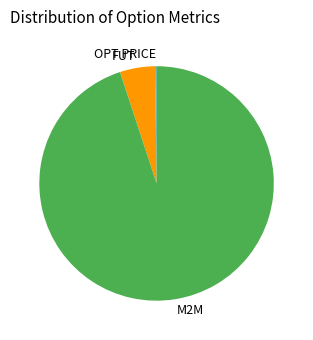

Which category has the biggest portion of the pie?

M2M